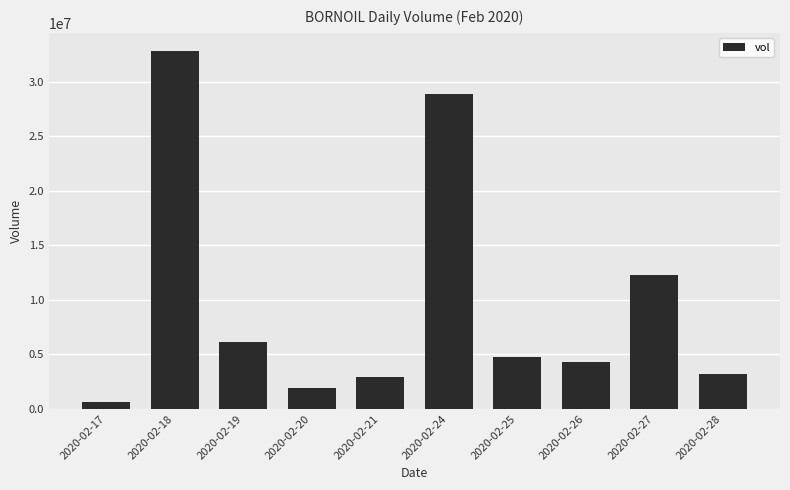

Reading left to right, list all the values displayed in this chart.

2020-02-17=637600	2020-02-18=32831700	2020-02-19=6121800	2020-02-20=1951900	2020-02-21=2897000	2020-02-24=28864700	2020-02-25=4780100	2020-02-26=4344300	2020-02-27=12275600	2020-02-28=3235300